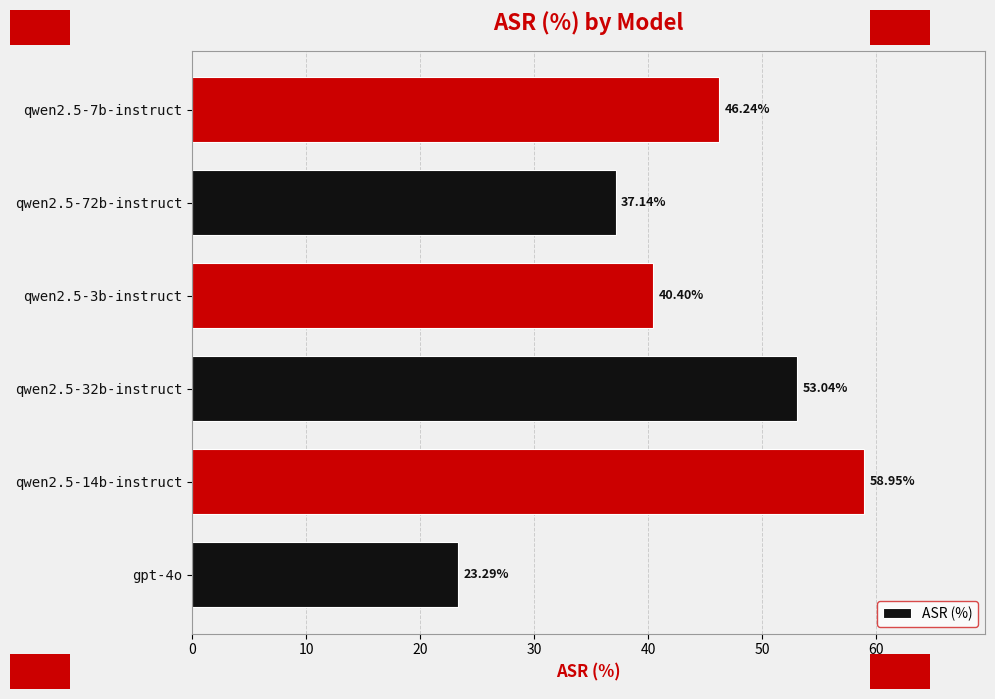

List the labels in order of value, smallest first.

gpt-4o, qwen2.5-72b-instruct, qwen2.5-3b-instruct, qwen2.5-7b-instruct, qwen2.5-32b-instruct, qwen2.5-14b-instruct